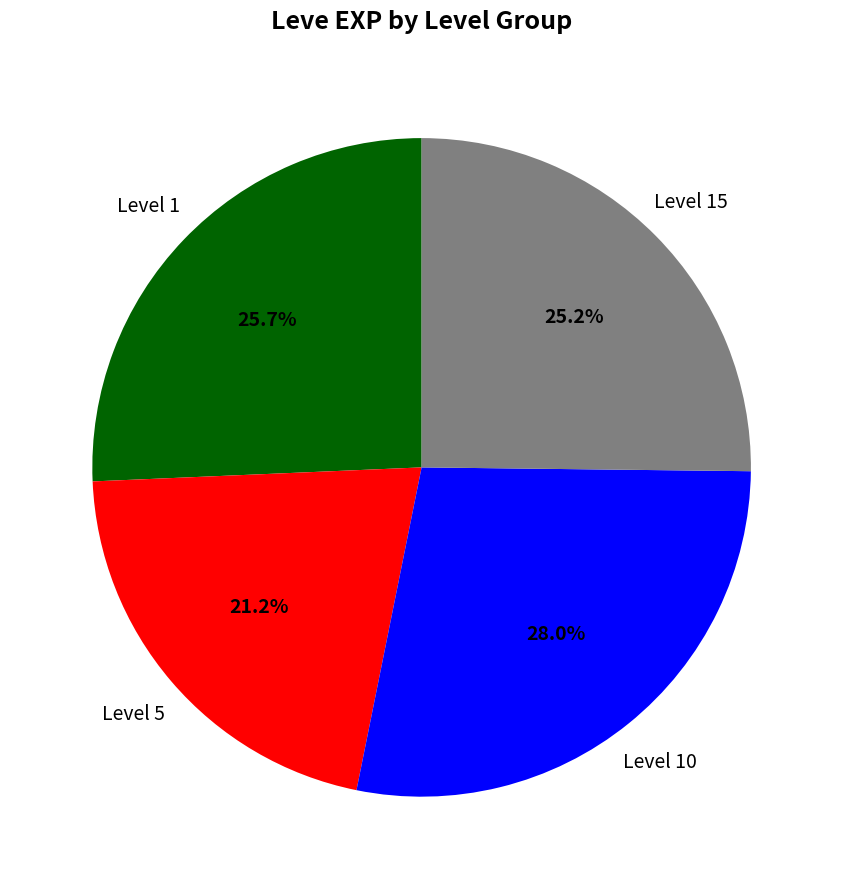

Between Level 1 and Level 10, which is larger?

Level 10